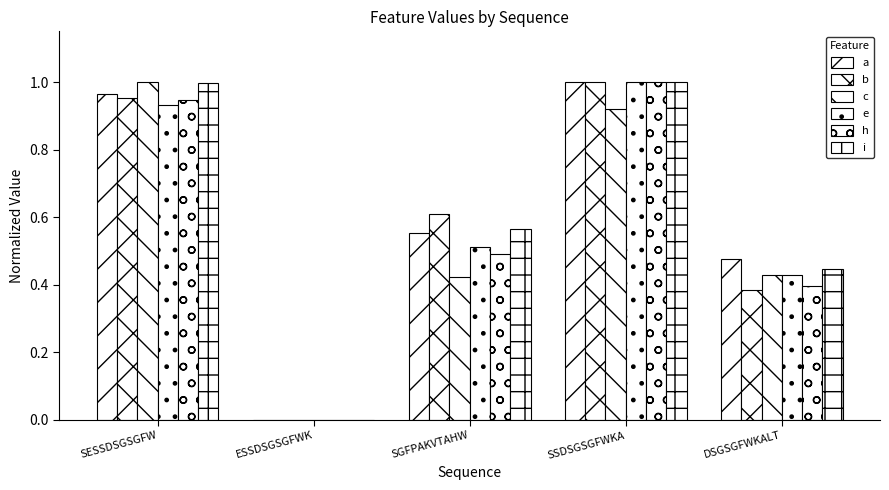

Are the bars grouped side by side (vs. stacked)?

Yes